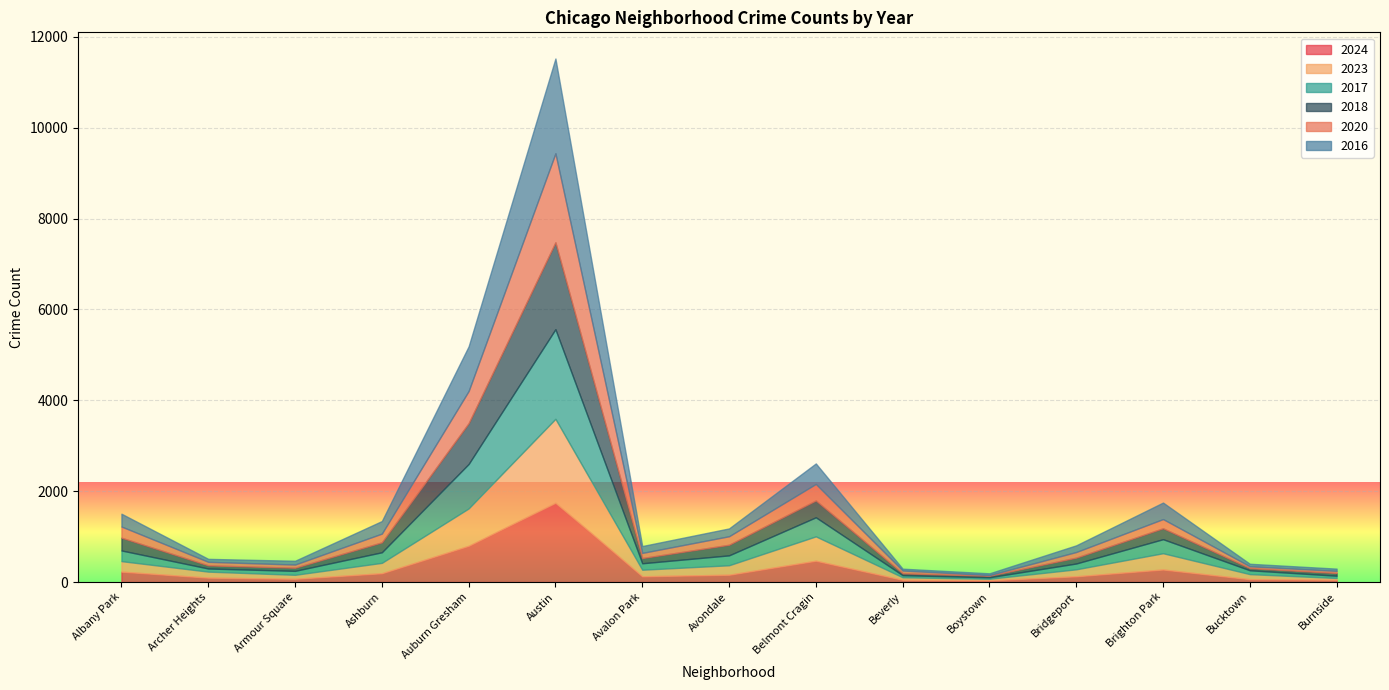

At which category is the sum across all series the highest?

Austin